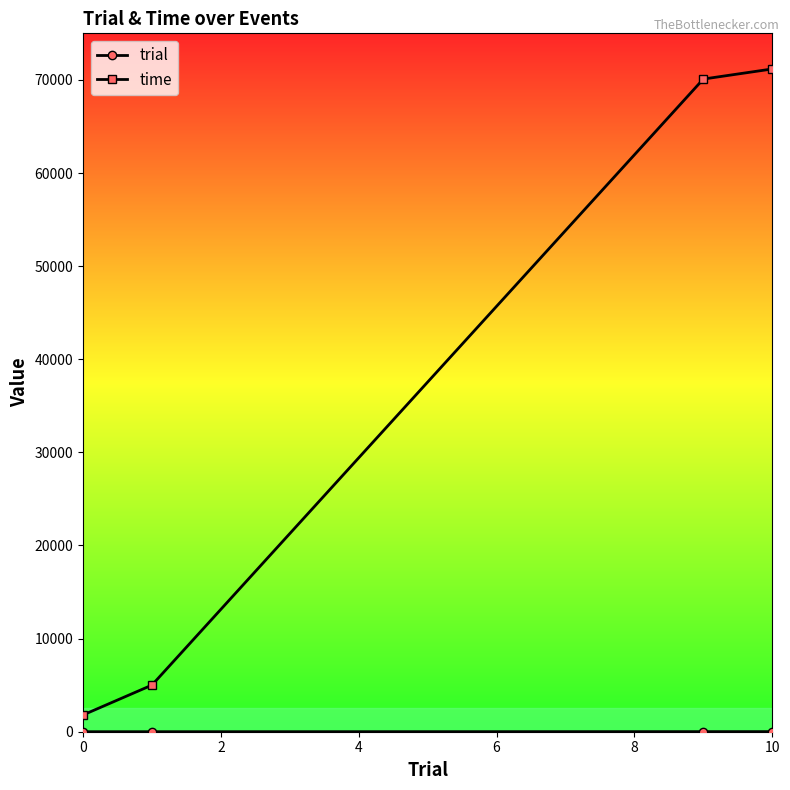

True or false: time has more than 2 points higher than both neighbors.

False